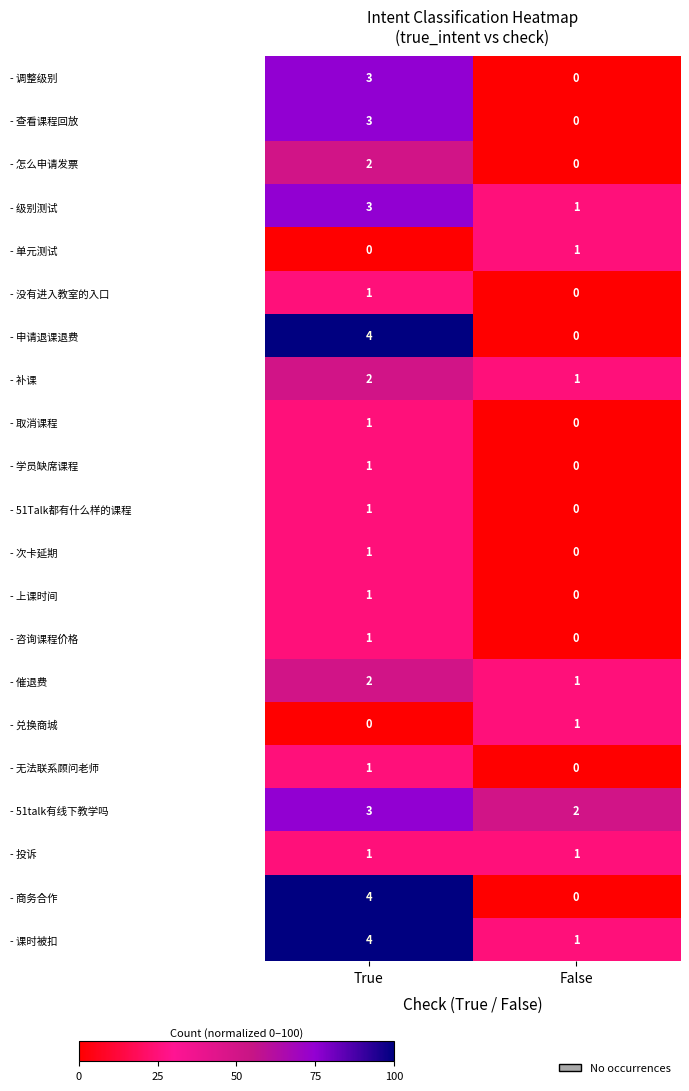

What is the greatest value displayed?

4